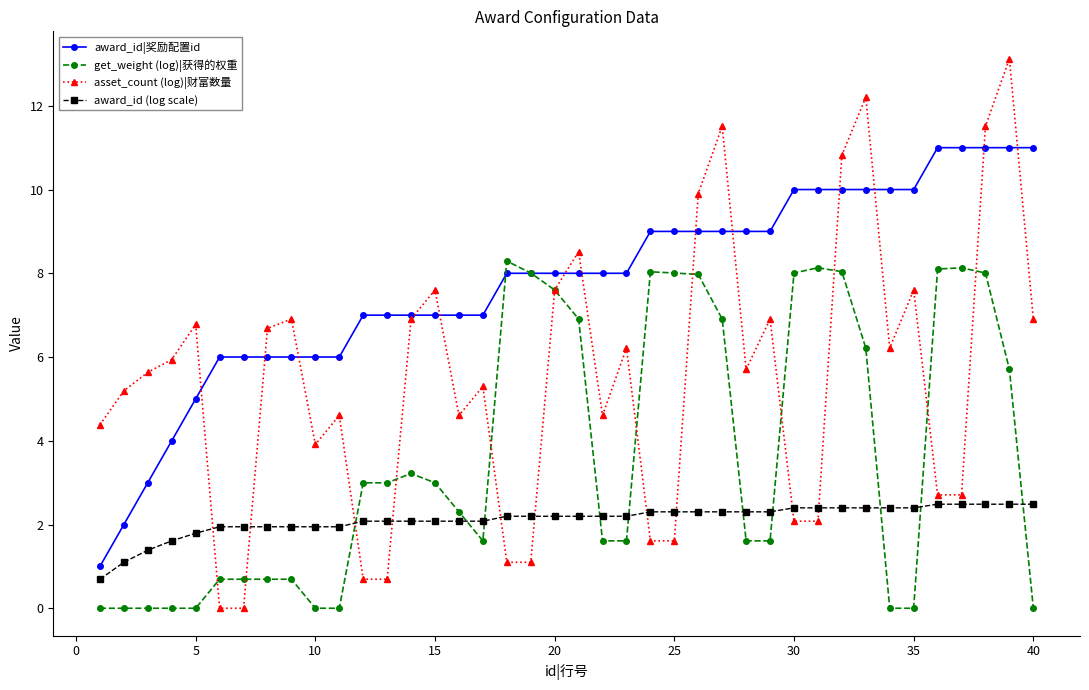

Does the chart have visible grid lines?

No